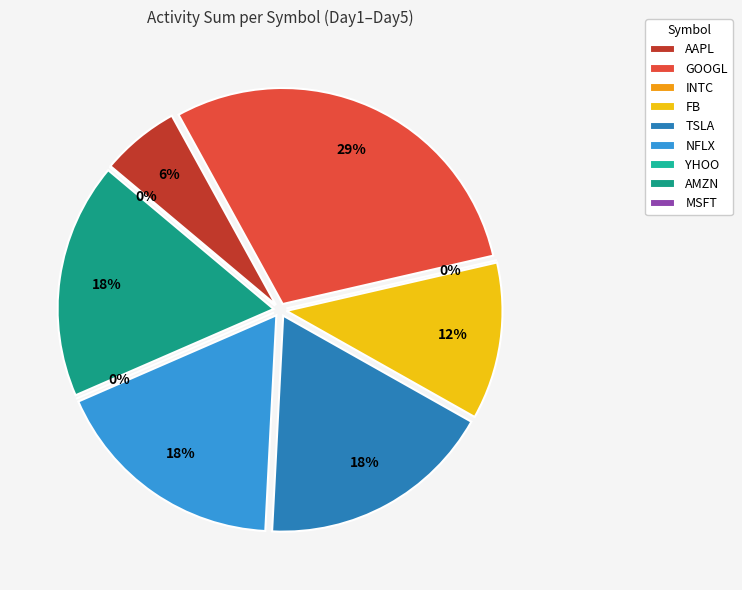

How many segments does this pie chart have?

9